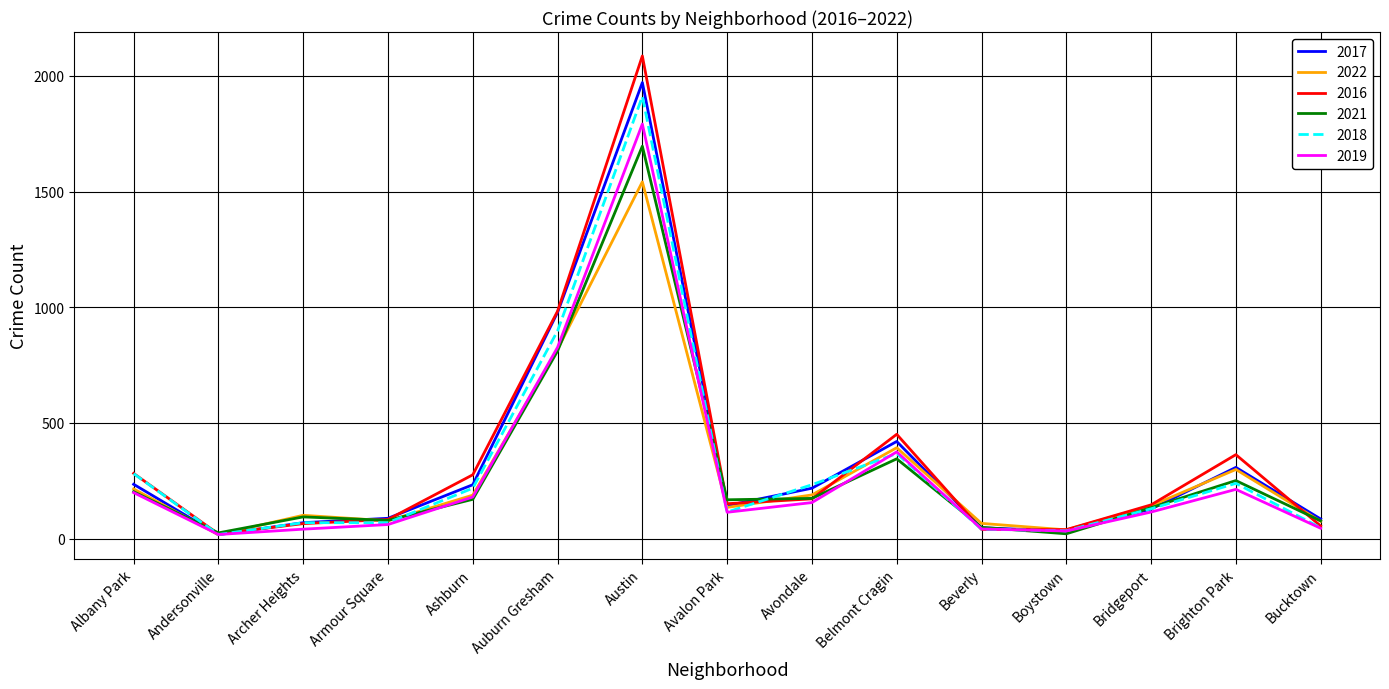

How many distinct data groups are displayed?

6